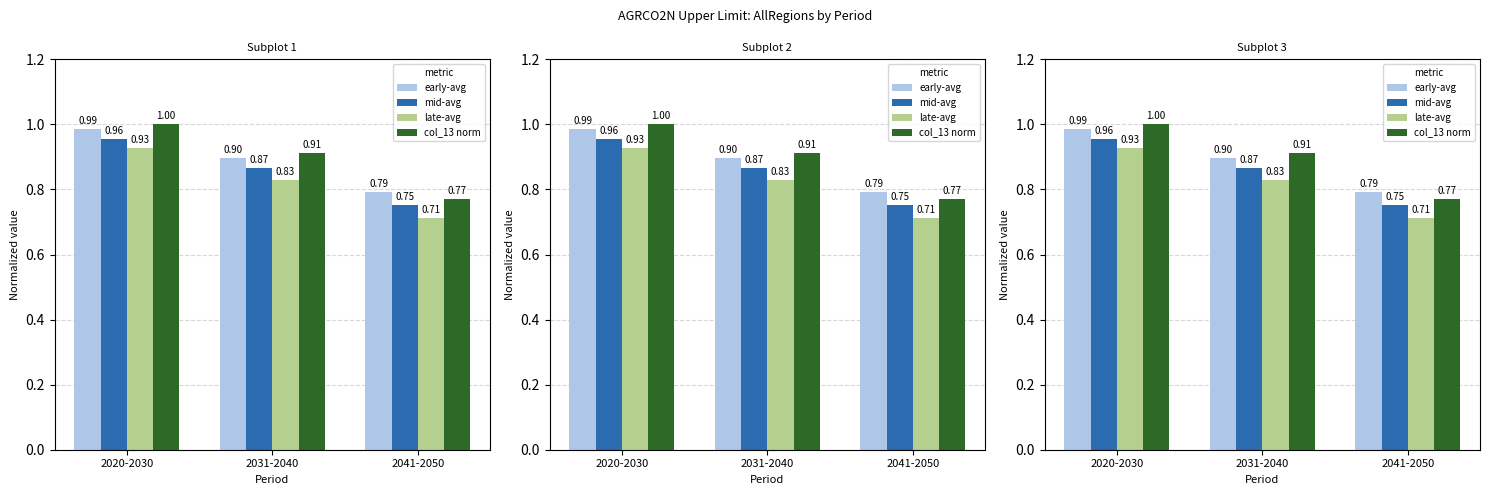

Does the chart contain any negative values?

No